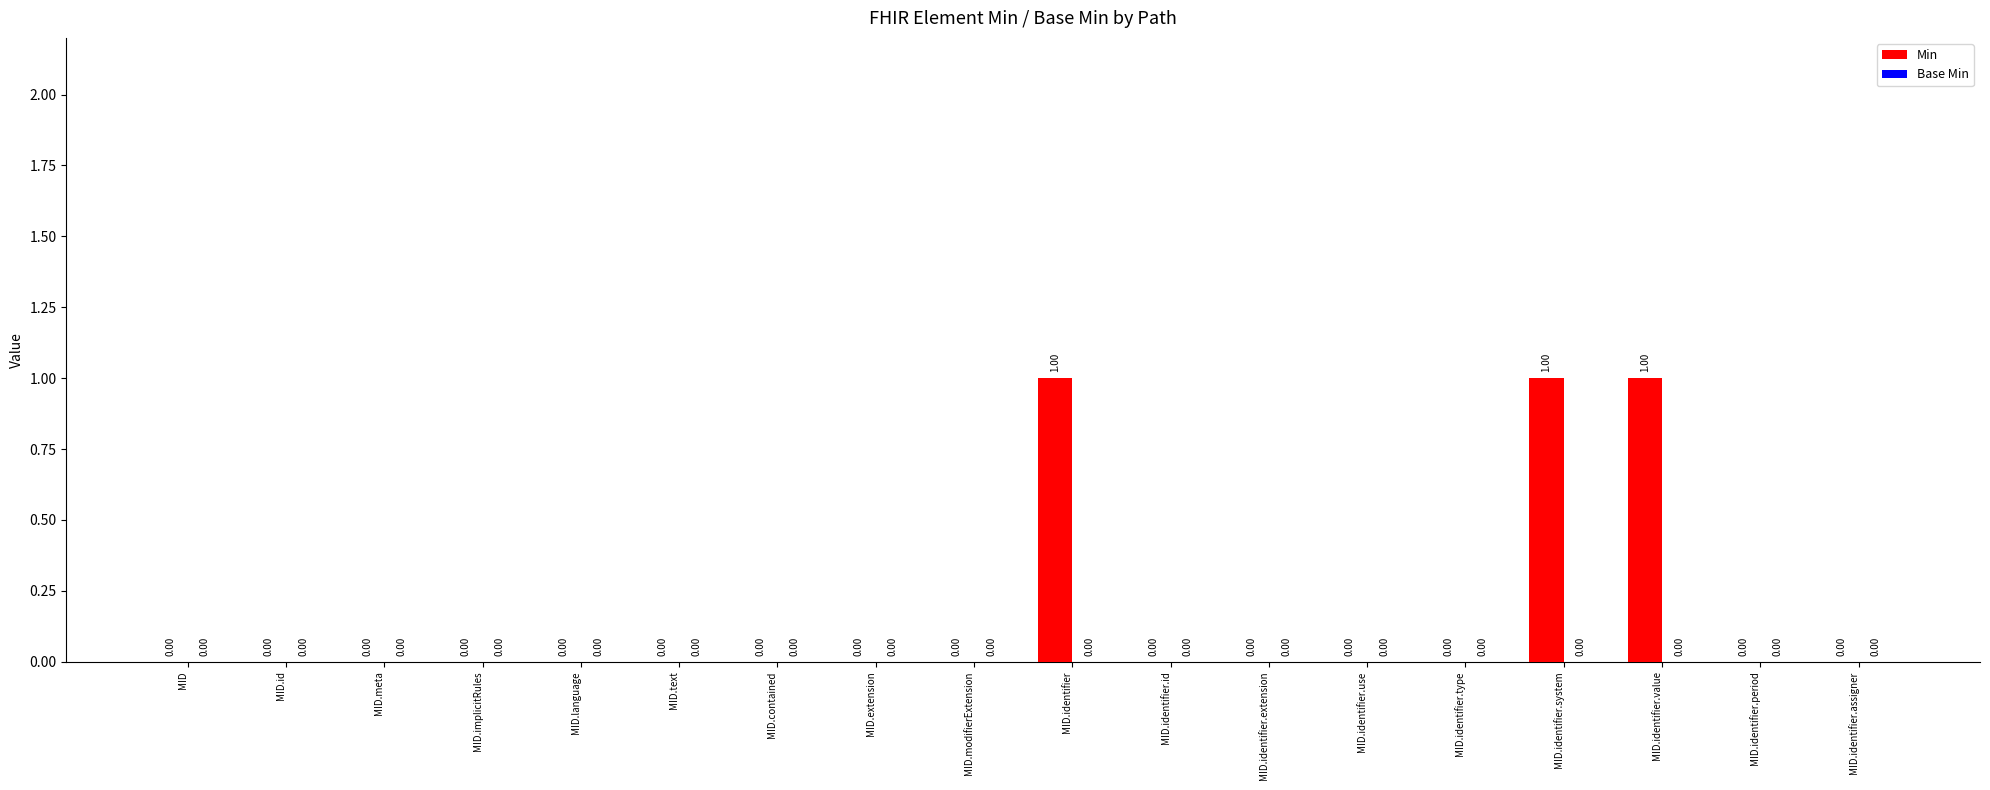

Between MID.identifier.system and MID.identifier.extension, which is larger?

MID.identifier.system